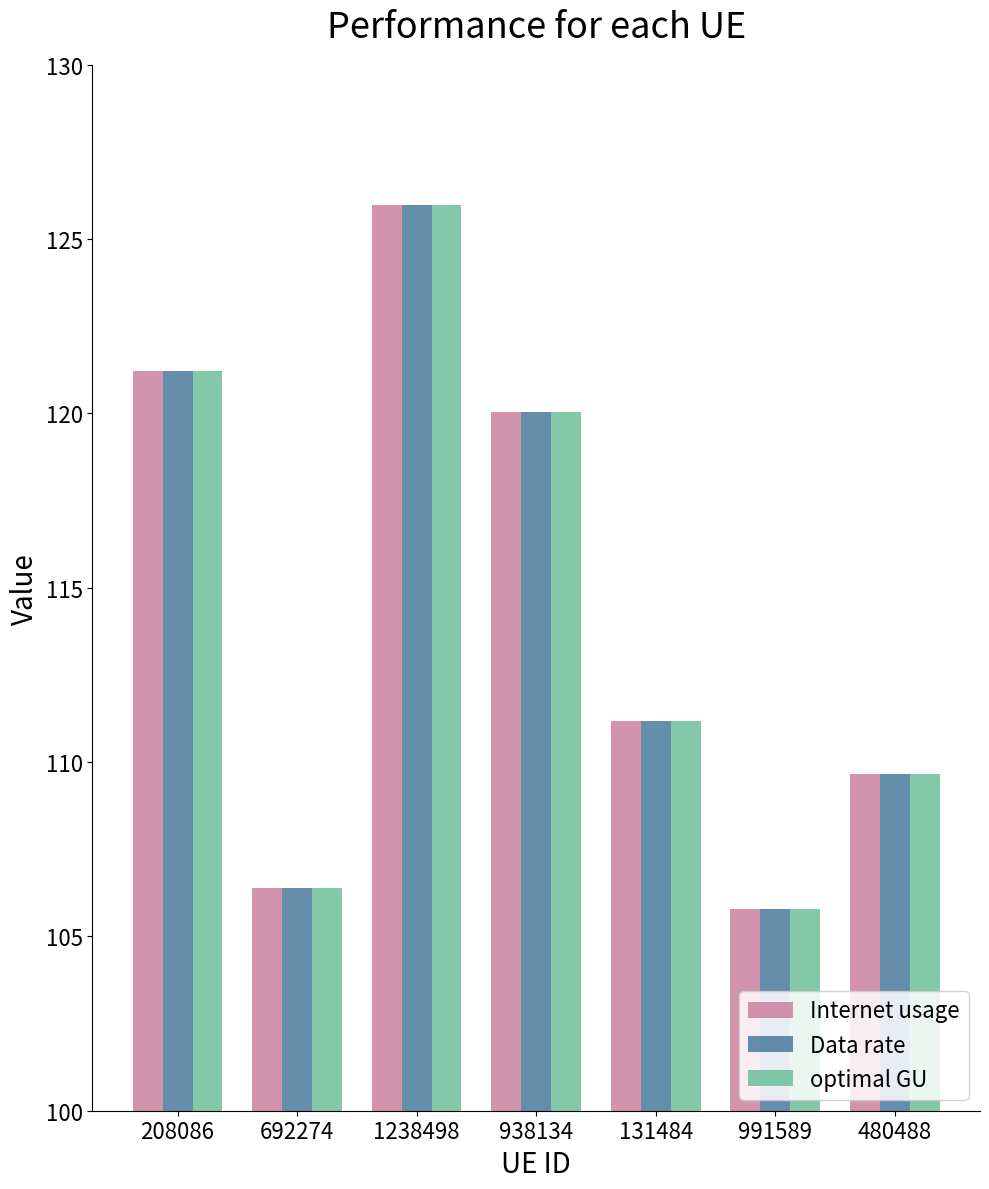

Is it true that Data rate equals 25.1 at 480488?

False